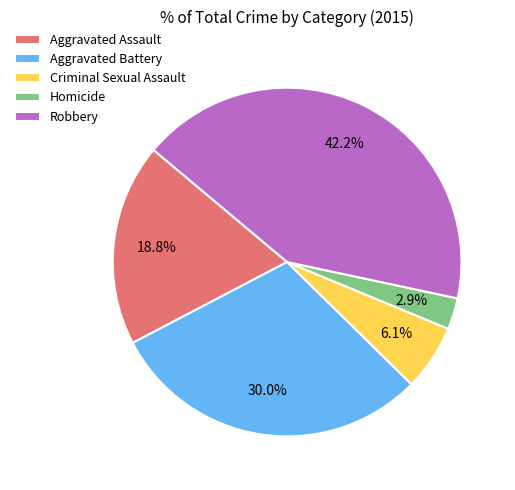

The Aggravated Battery slice represents 24% of the pie. True or false?

False